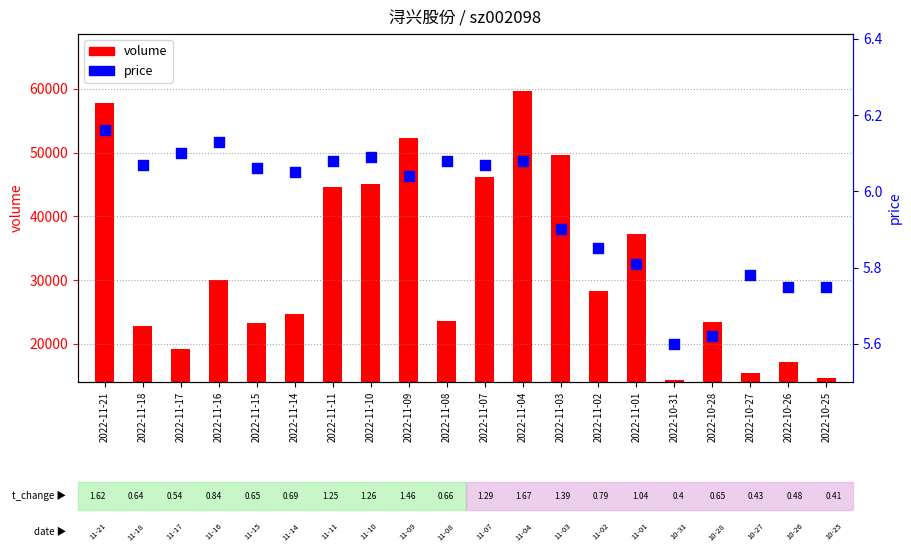

Which has a higher value, 2022-11-07 or 2022-11-21?

2022-11-21